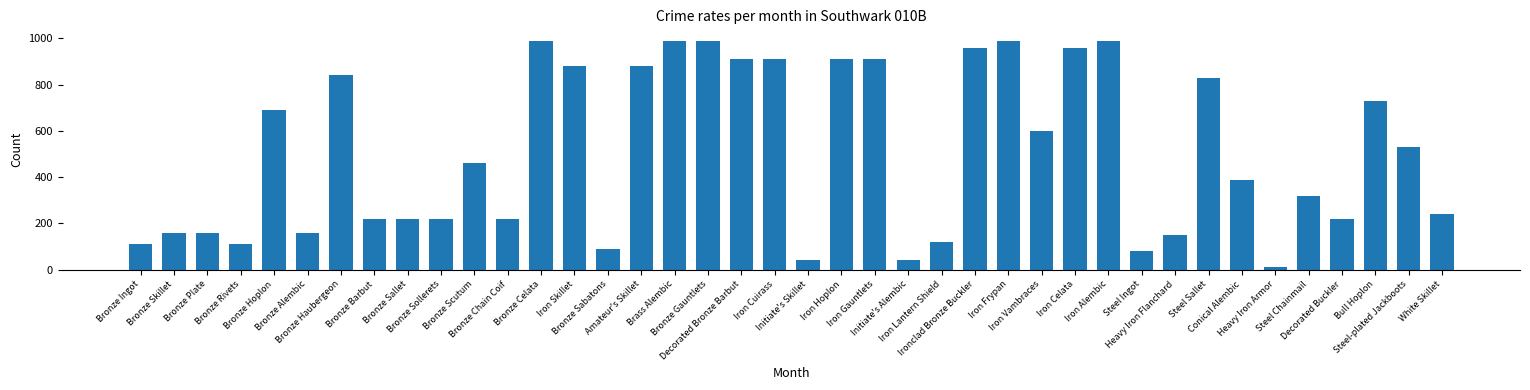

The chart shows a value of 220 at Bronze Sollerets. True or false?

True